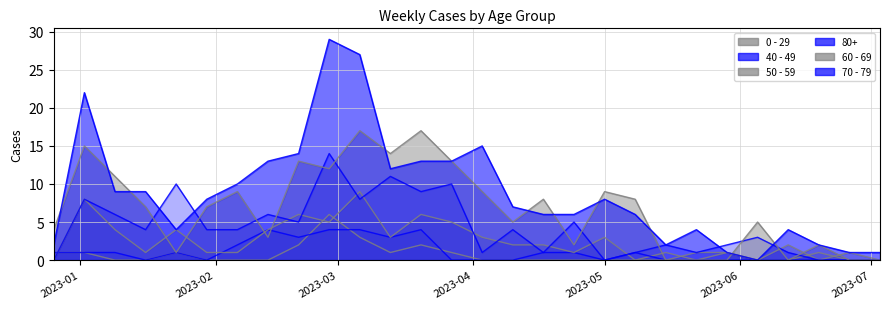

Rank the series at 2023-01-02 from lowest to highest value.

40 - 49, 0 - 29, 80+, 50 - 59, 60 - 69, 70 - 79